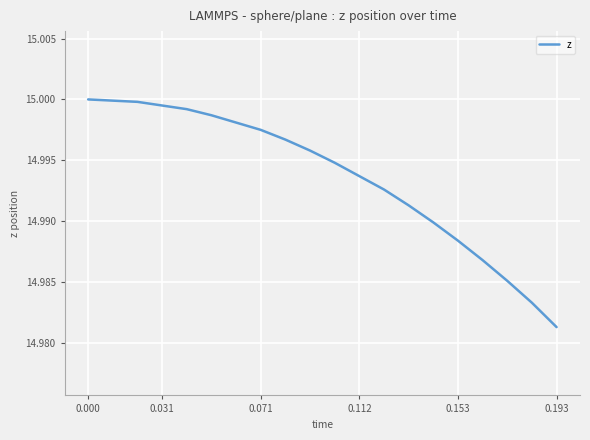

Approximately how many times larger is the value at 0.112 compared to 0.000?

1.0